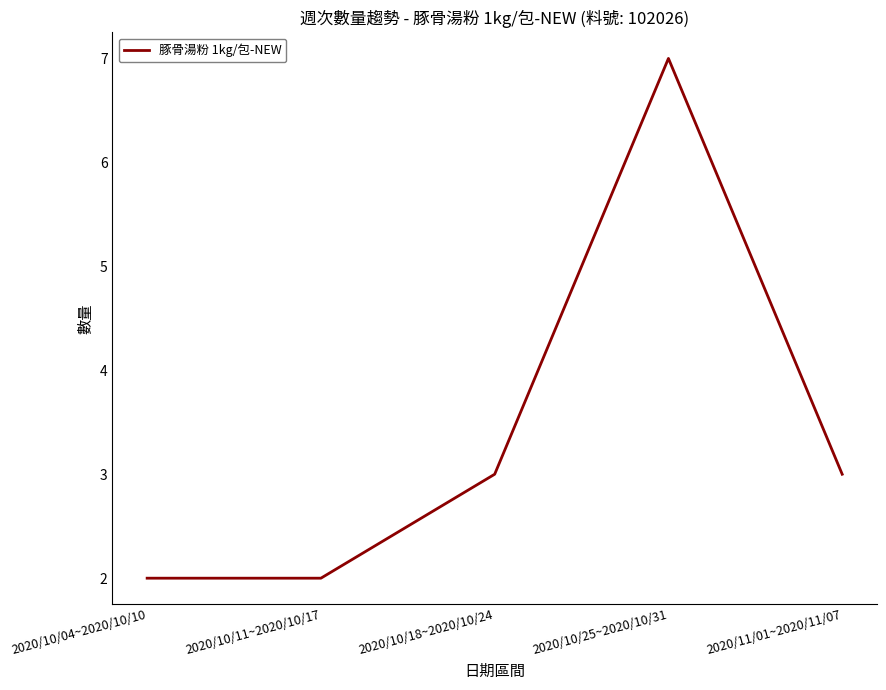

What value does the data have at 2020/10/25~2020/10/31?

7